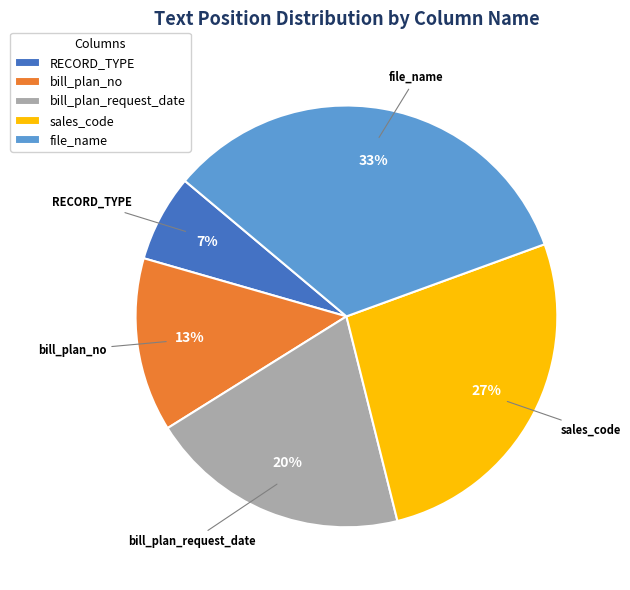

Does file_name represent more than half of the total?

No